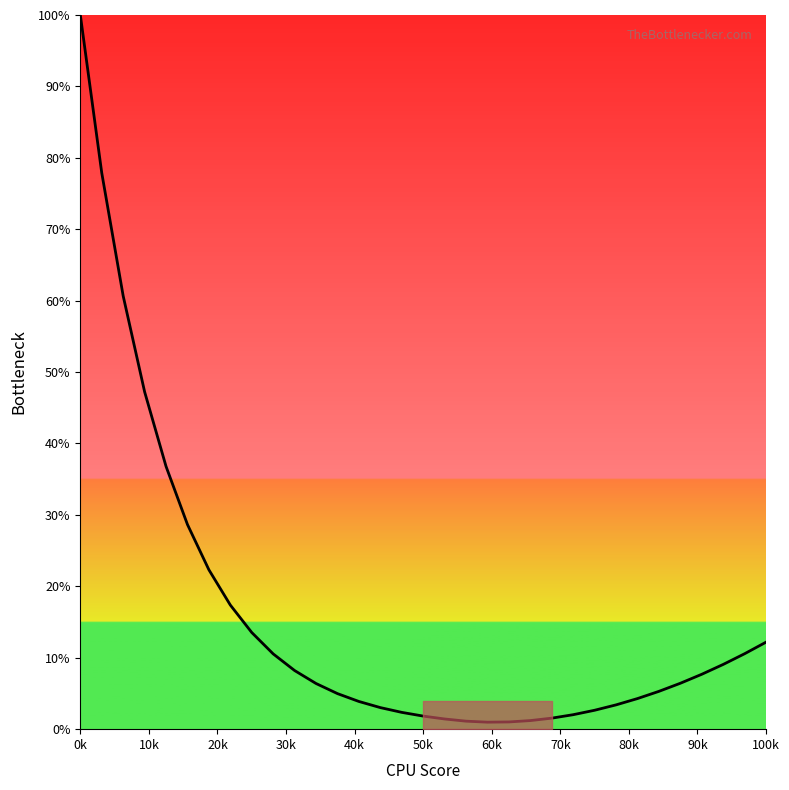

What is the difference between the maximum and minimum values?

99.0